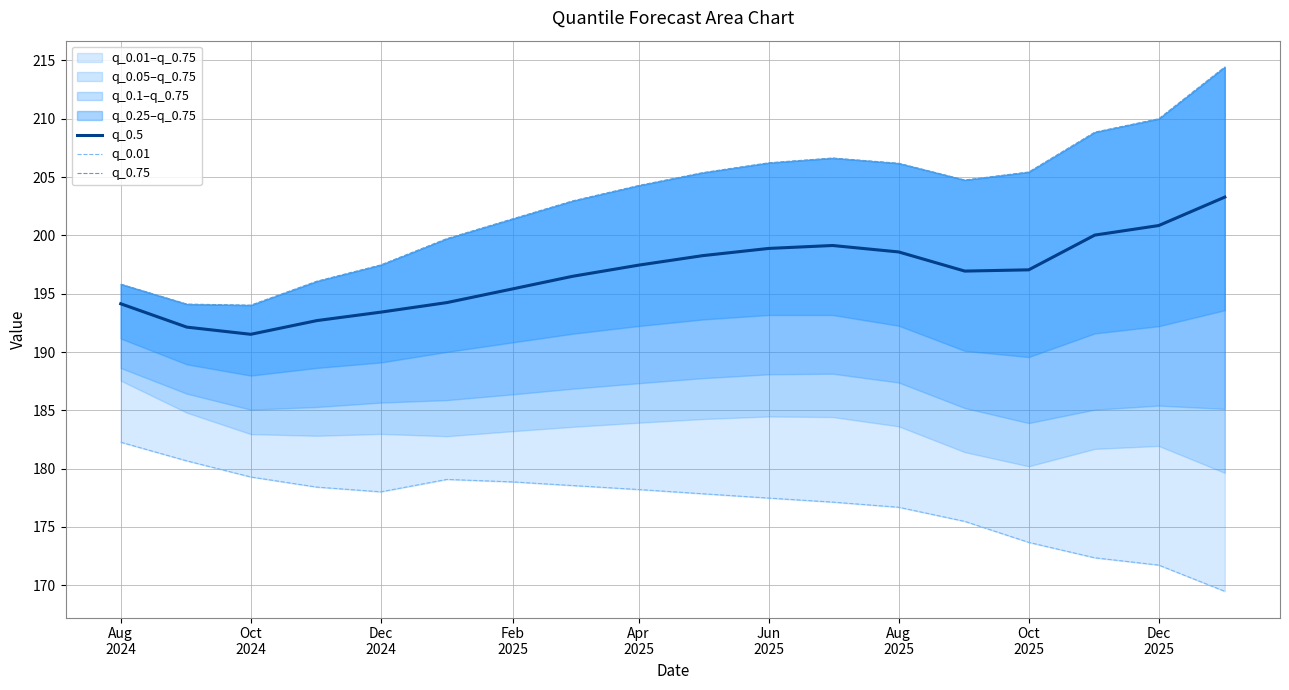

Reading left to right, extract all data points from this chart.

q_0.5: 194.1	192.1	191.5	192.7	193.4	194.2	195.4	196.5	197.4	198.3	198.9	199.1	198.6	196.9	197.0	200.0	200.8	203.3
q_0.01: 182.3	180.7	179.3	178.4	178.0	179.1	178.9	178.6	178.2	177.8	177.5	177.1	176.7	175.5	173.7	172.4	171.7	169.5
q_0.75: 195.8	194.1	194.0	196.1	197.5	199.7	201.4	203.0	204.3	205.4	206.2	206.6	206.2	204.7	205.4	208.8	210.0	214.4